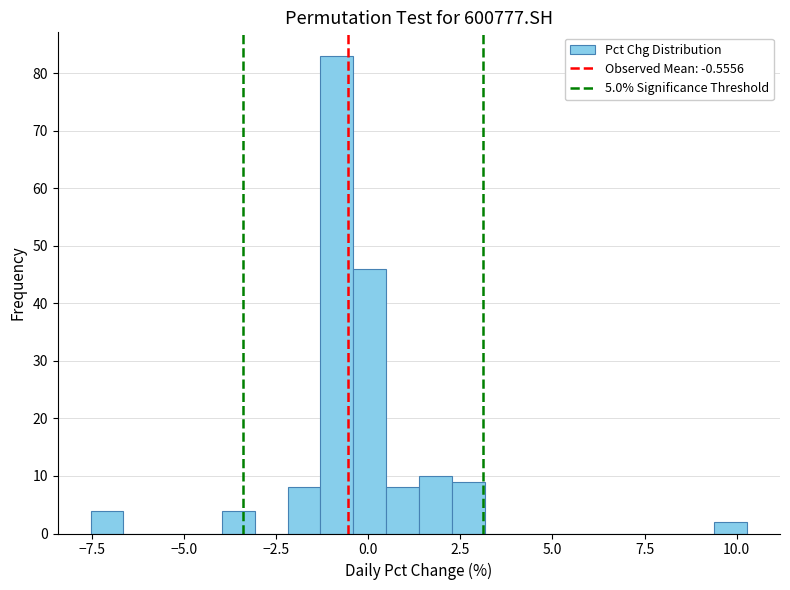

Read against the x-axis, roughly where is the centre of the tallest bar?

-1.0